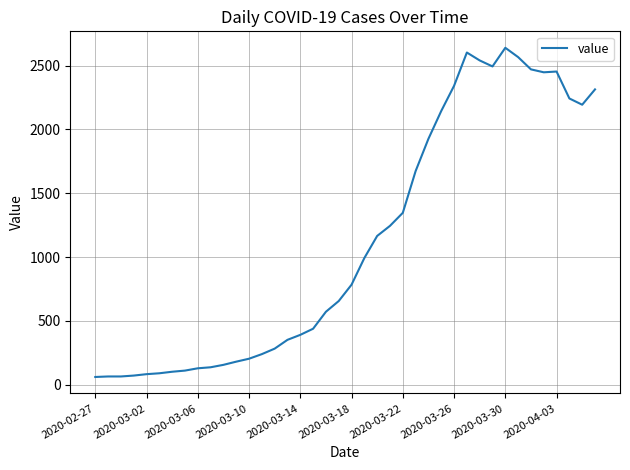

What is the difference between the maximum and minimum values?

2579